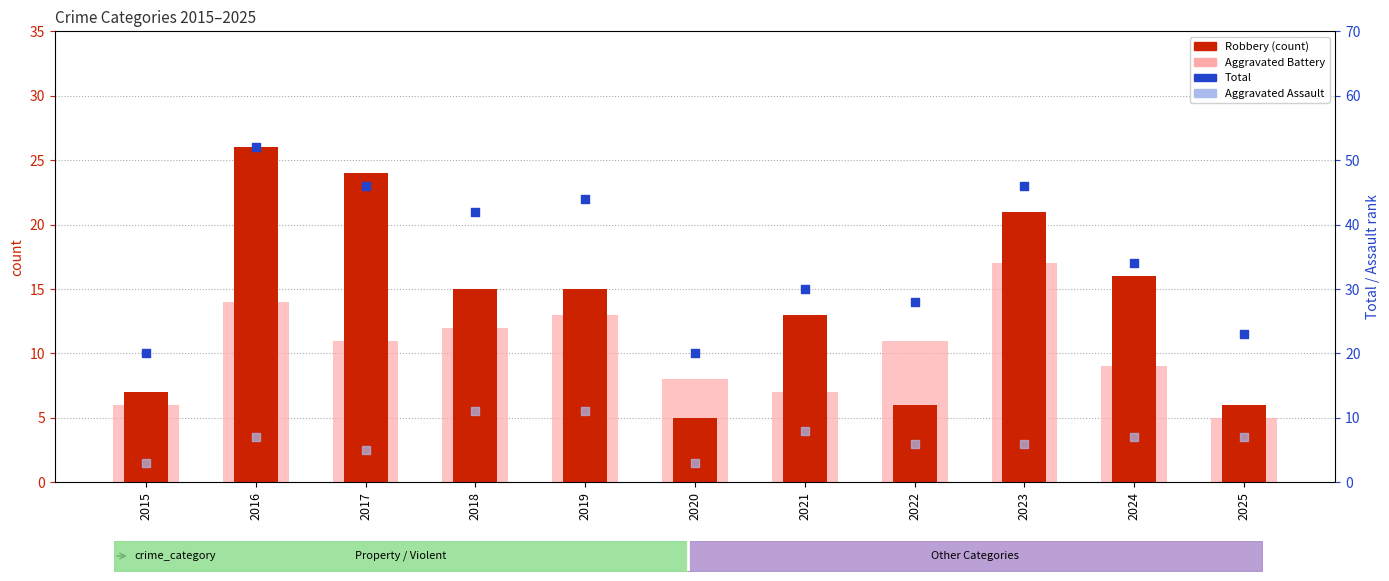

Which series contains the lowest Y value?

Aggravated Assault